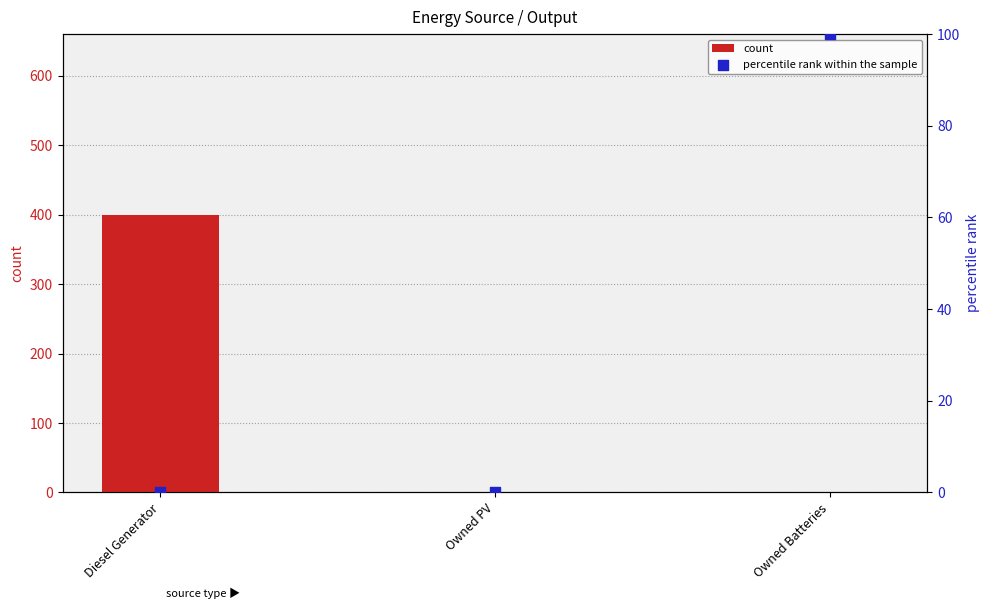

At which category is the sum across all series the highest?

Diesel Generator